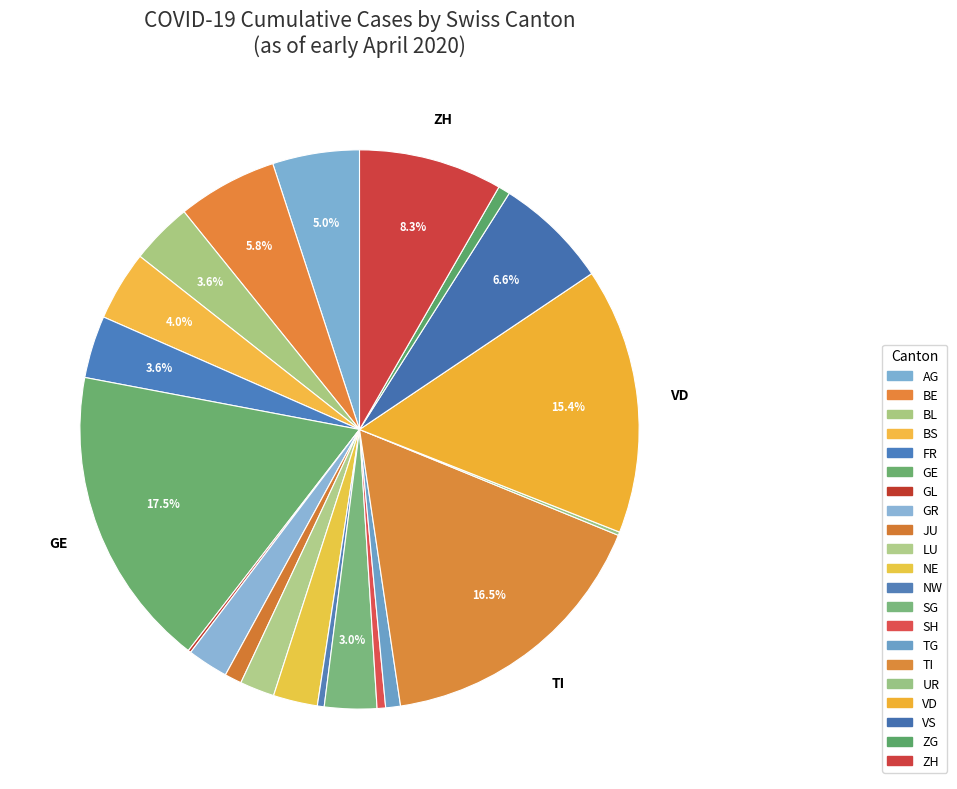

Is it true that FR is 11% of the pie?

False